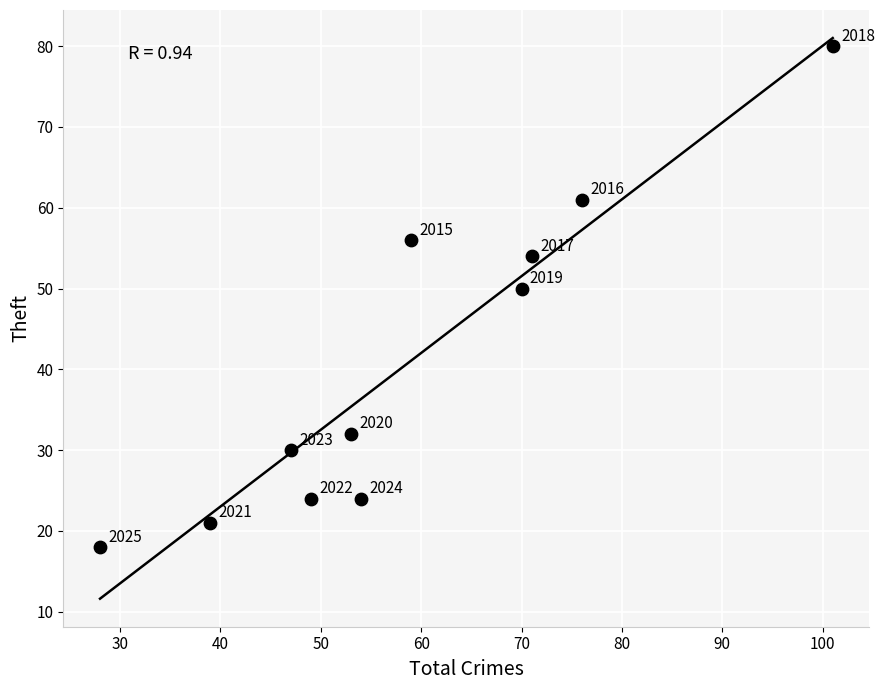

What Y value in the scatter plot is closest to 49?

50